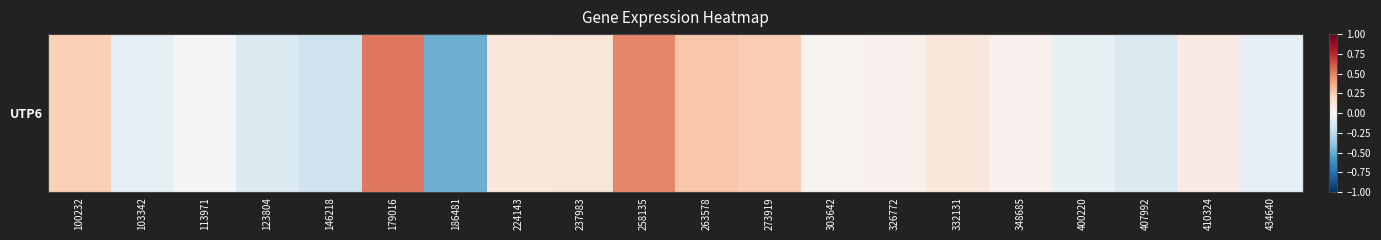

Reading left to right, what are all the values shown in this chart?

0.2	-0.1	-0.0	-0.1	-0.2	0.5	-0.5	0.1	0.1	0.5	0.3	0.2	0.0	0.0	0.1	0.0	-0.1	-0.1	0.1	-0.1